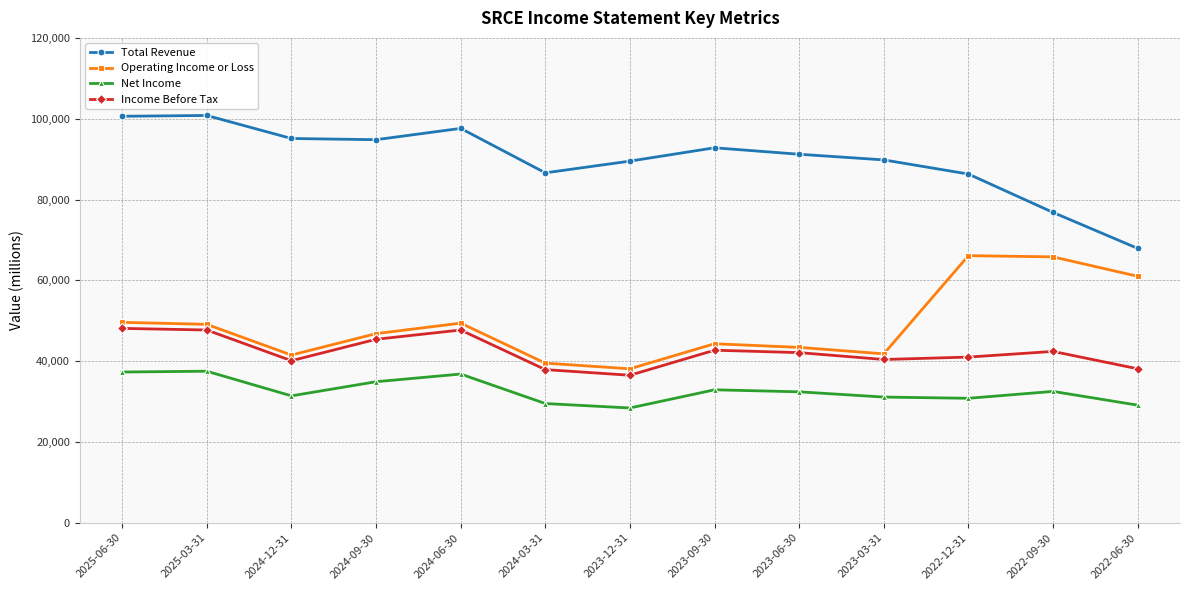

What is the spread (max minus min) of values at 2022-09-30?

44300